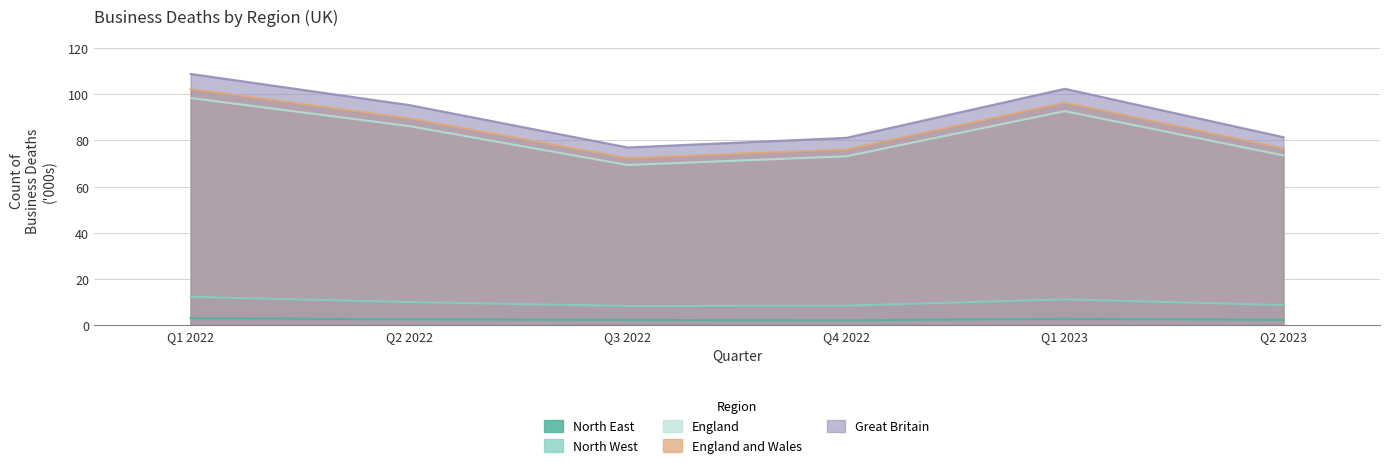

At which label does North East reach its minimum?

Q4 2022